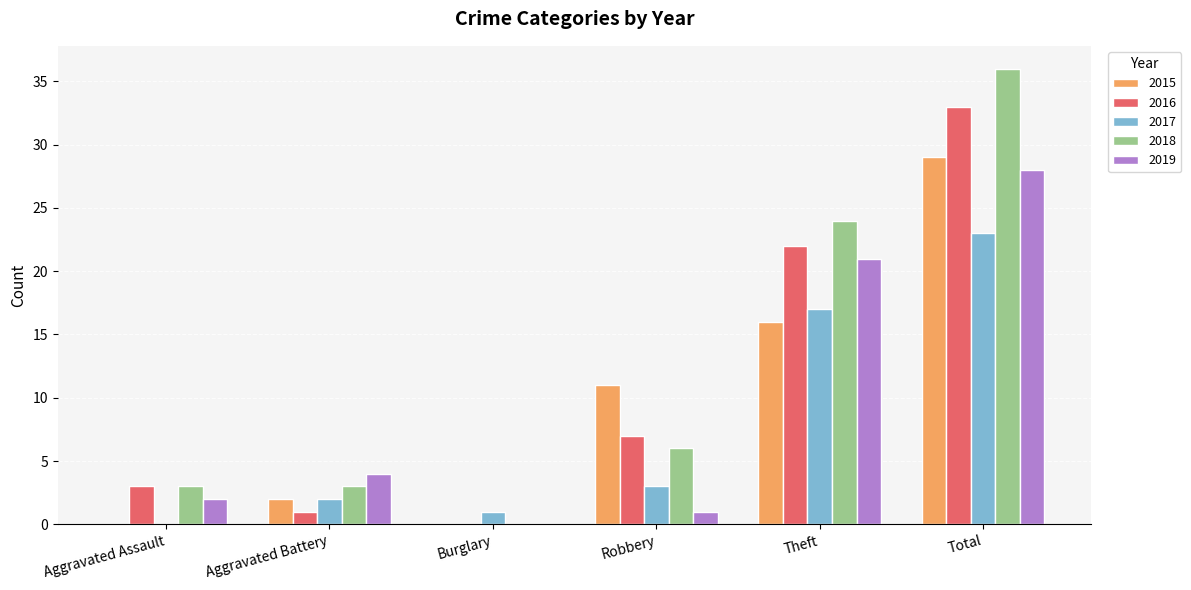

What are all the series names shown in the legend?

2015, 2016, 2017, 2018, 2019